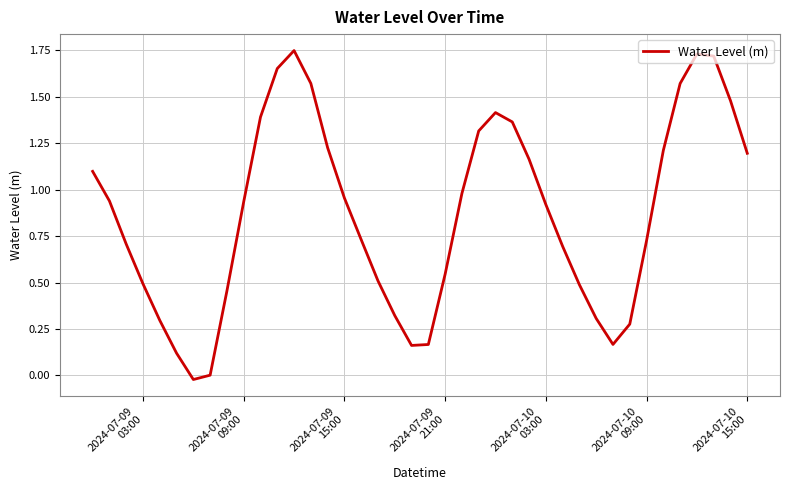

Is this an area chart (filled region under the line)?

No